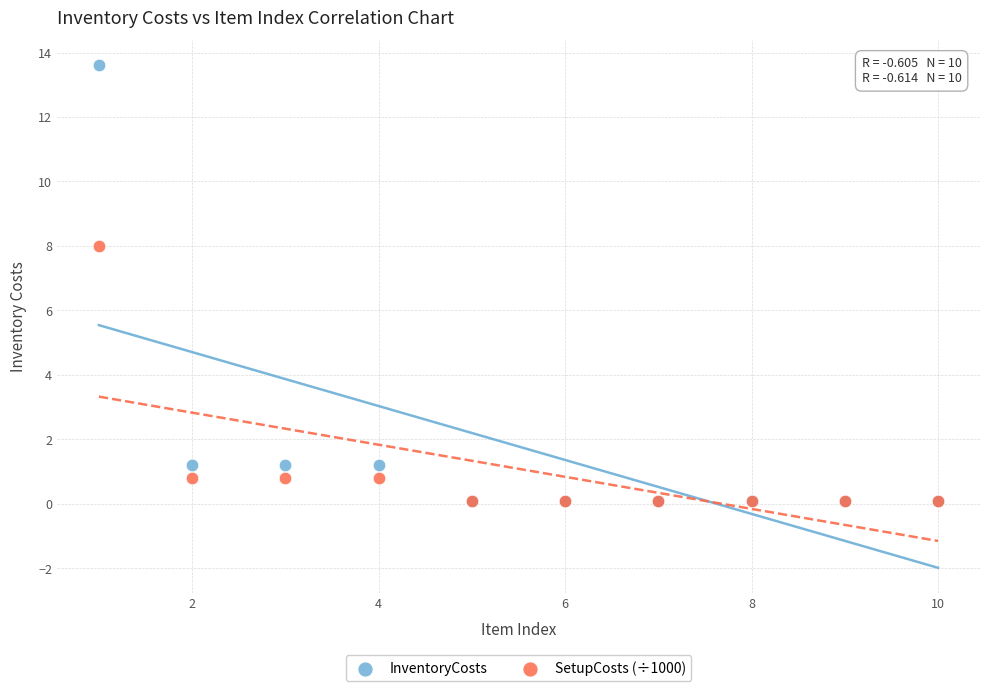

Which series contains the highest Y value?

InventoryCosts